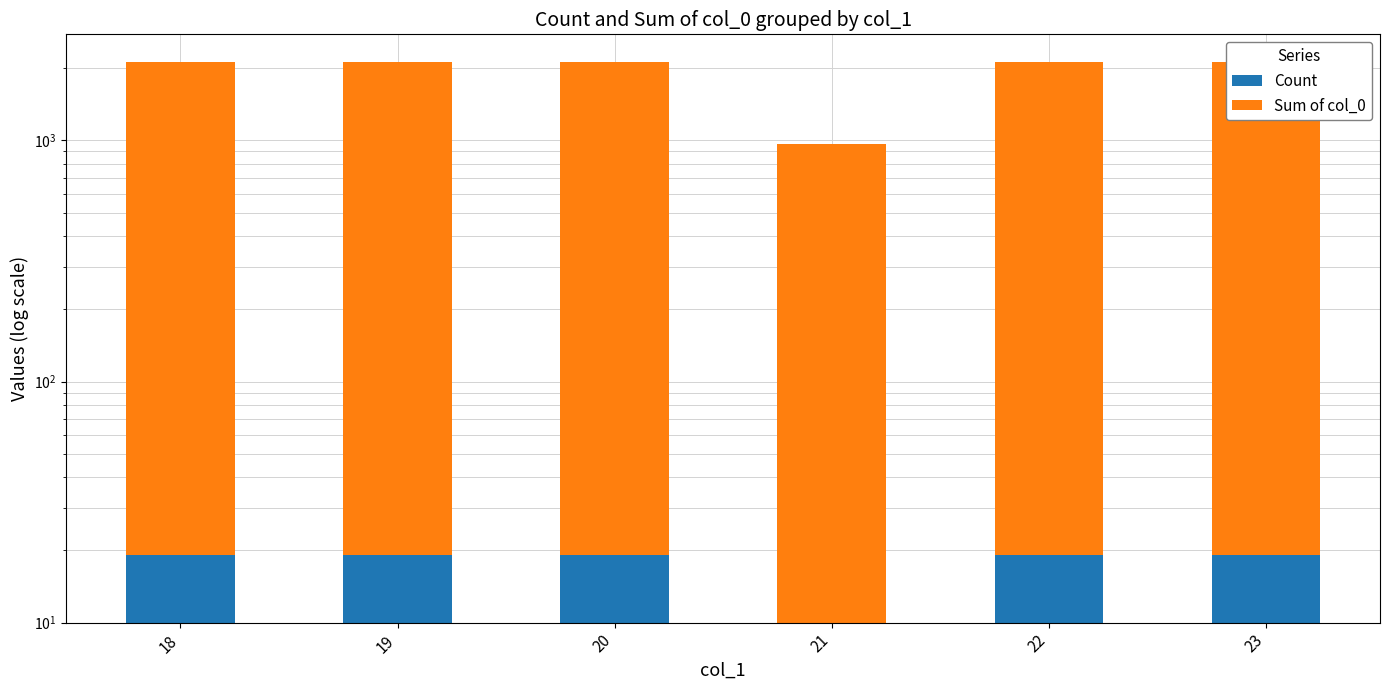

How many groups of bars are there?

6